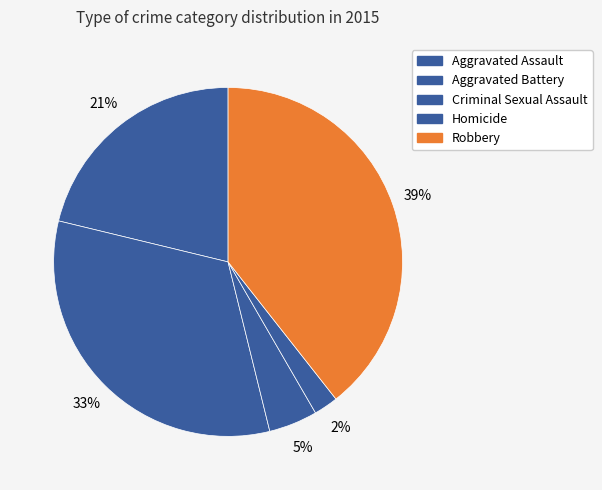

How many slices are in this pie chart?

5